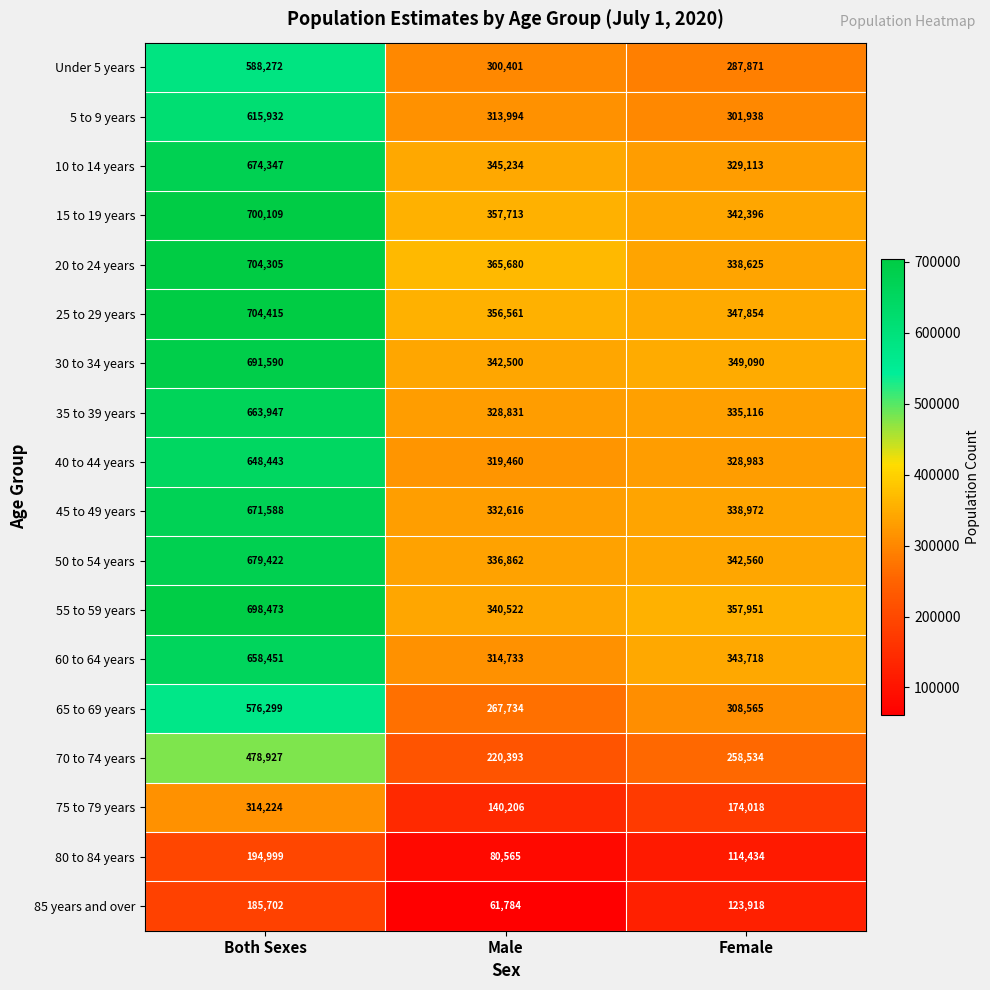

What is the average value of the 80 to 84 years series?

129999